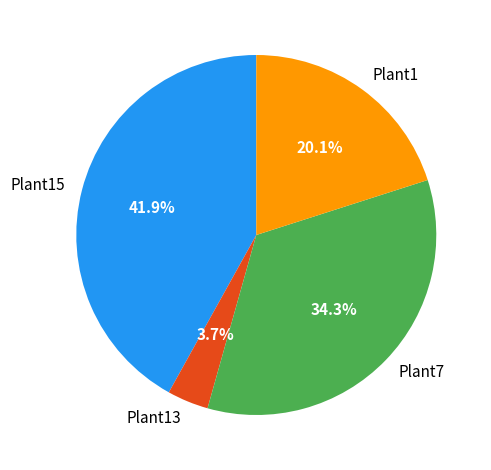

Which slice is the largest?

Plant15